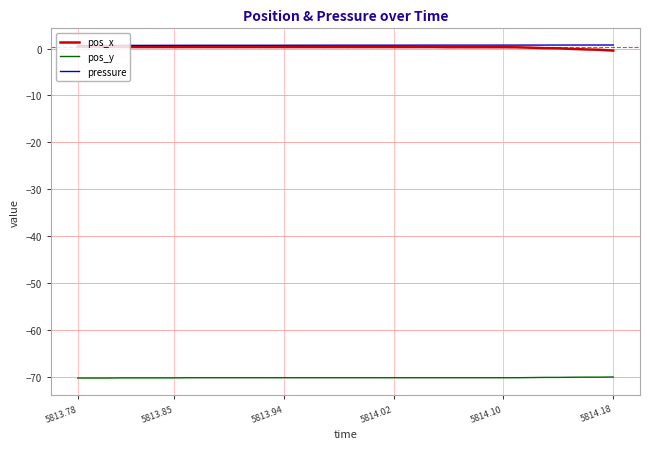

True or false: pressure and pos_y intersect in this chart.

False